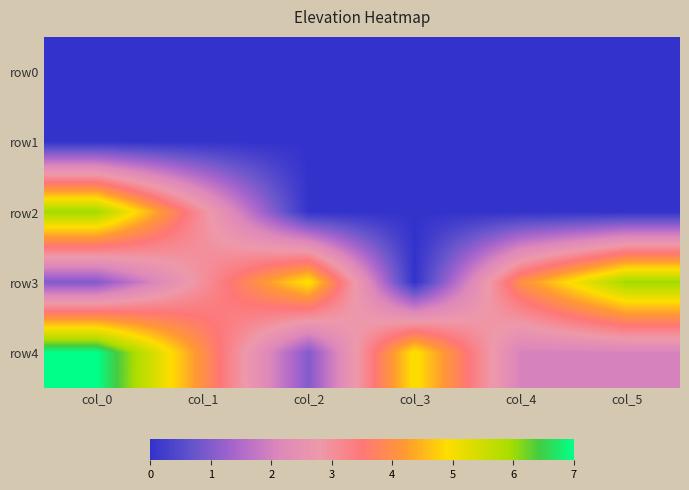

Which category has the highest value across all series?

col_0